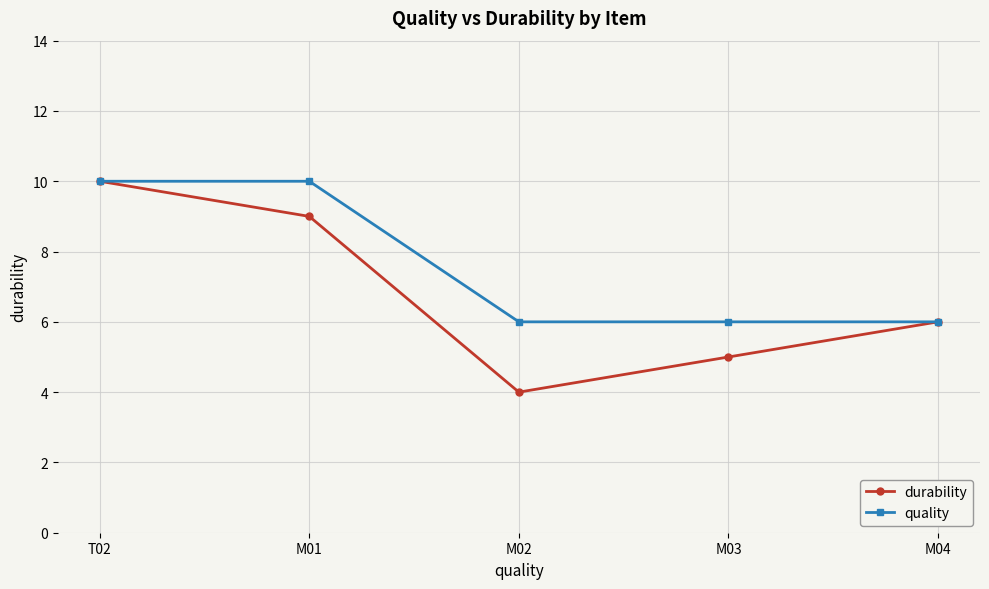

Does the chart display data point markers on the line(s)?

Yes